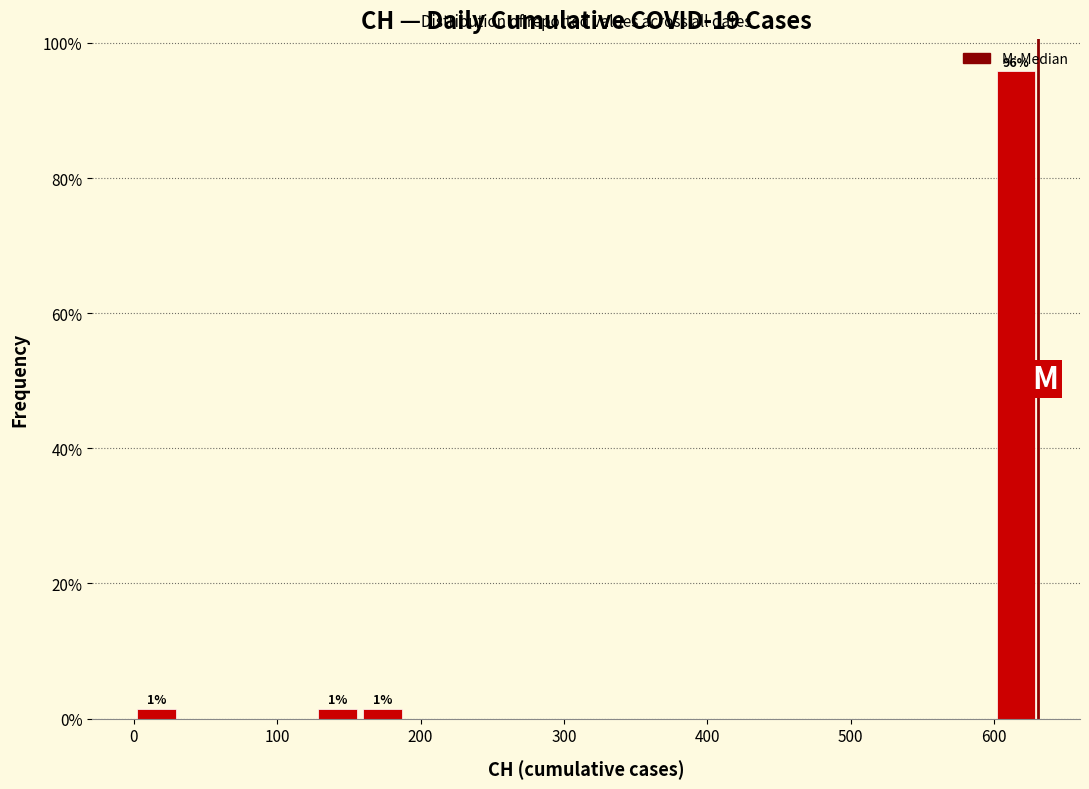

Read against the x-axis, roughly where is the centre of the tallest bar?

620